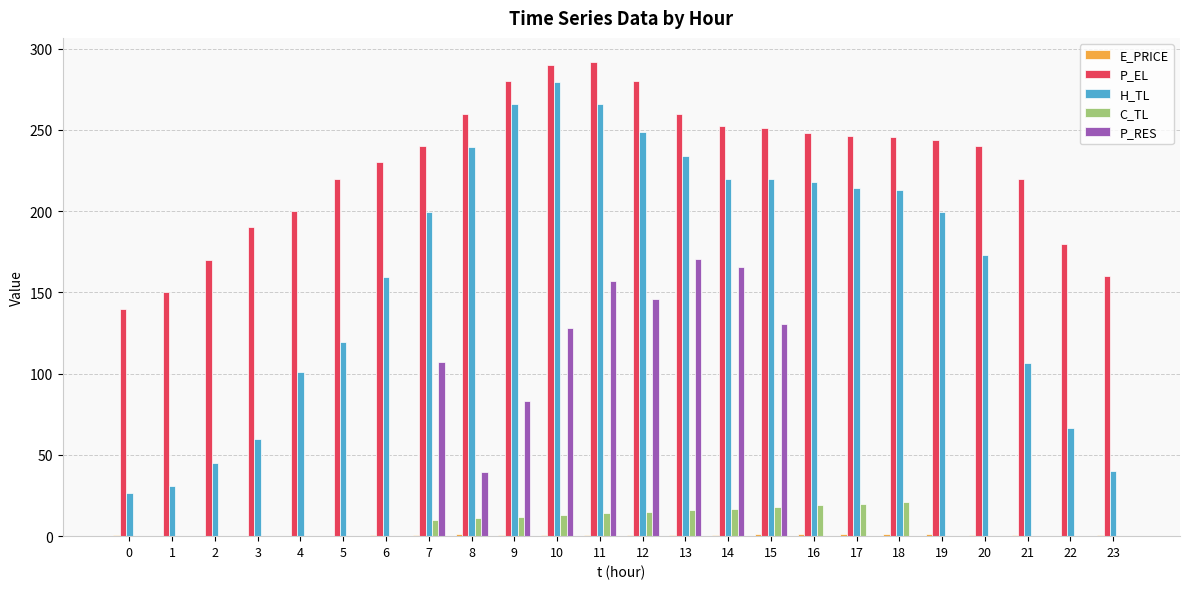

At which label does C_TL first exceed 10?

7